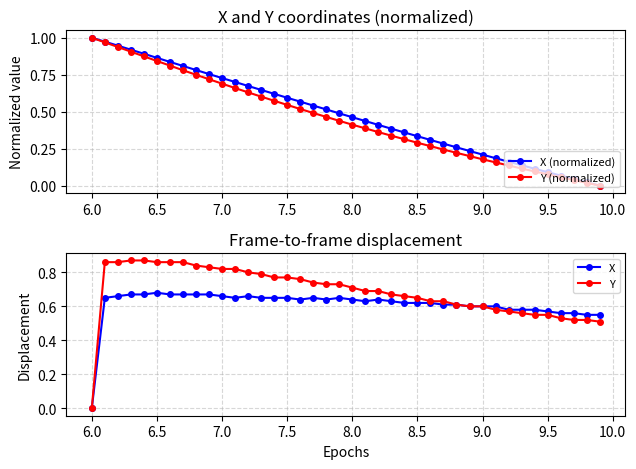

Is this an area chart (filled region under the line)?

No